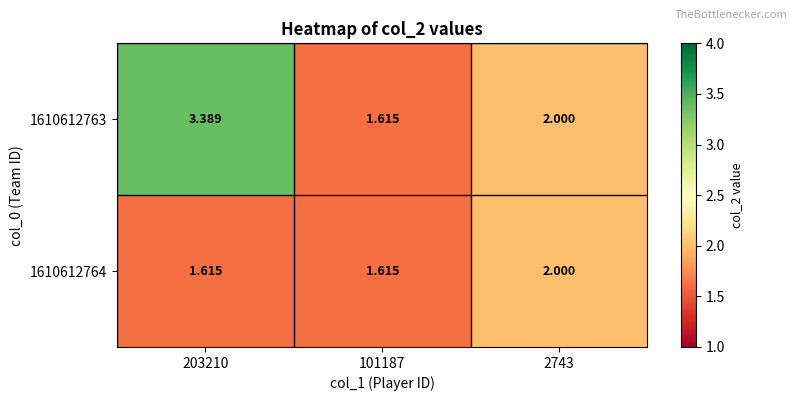

Is the value of 1610612764 at 101187 greater than the value of 1610612763 at 2743?

No